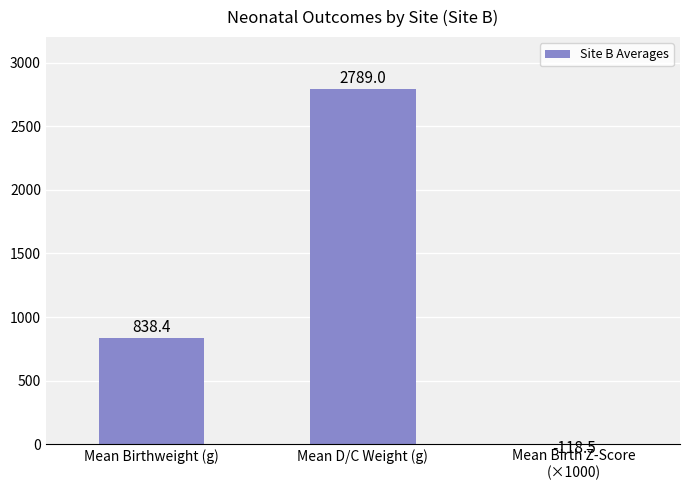

Reading right to left, transcribe all the data shown in this chart.

Mean Birth Z-Score
(×1000)=-118.5	Mean D/C Weight (g)=2789.0	Mean Birthweight (g)=838.4